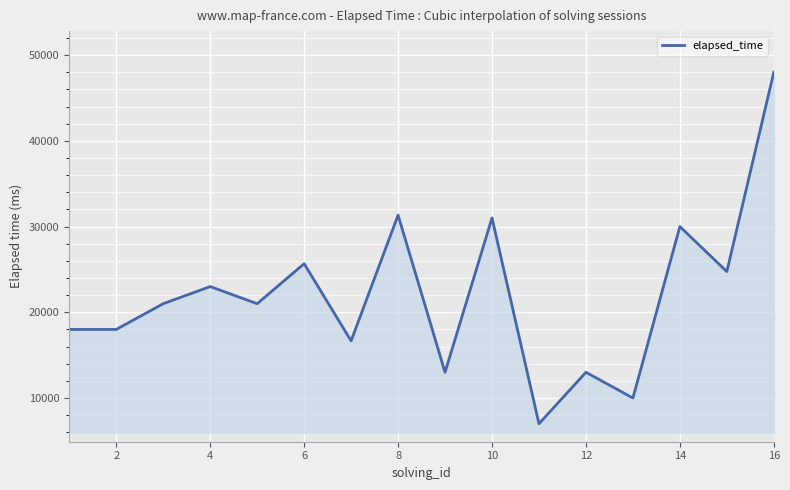

What is the difference between the maximum and minimum values?

41000